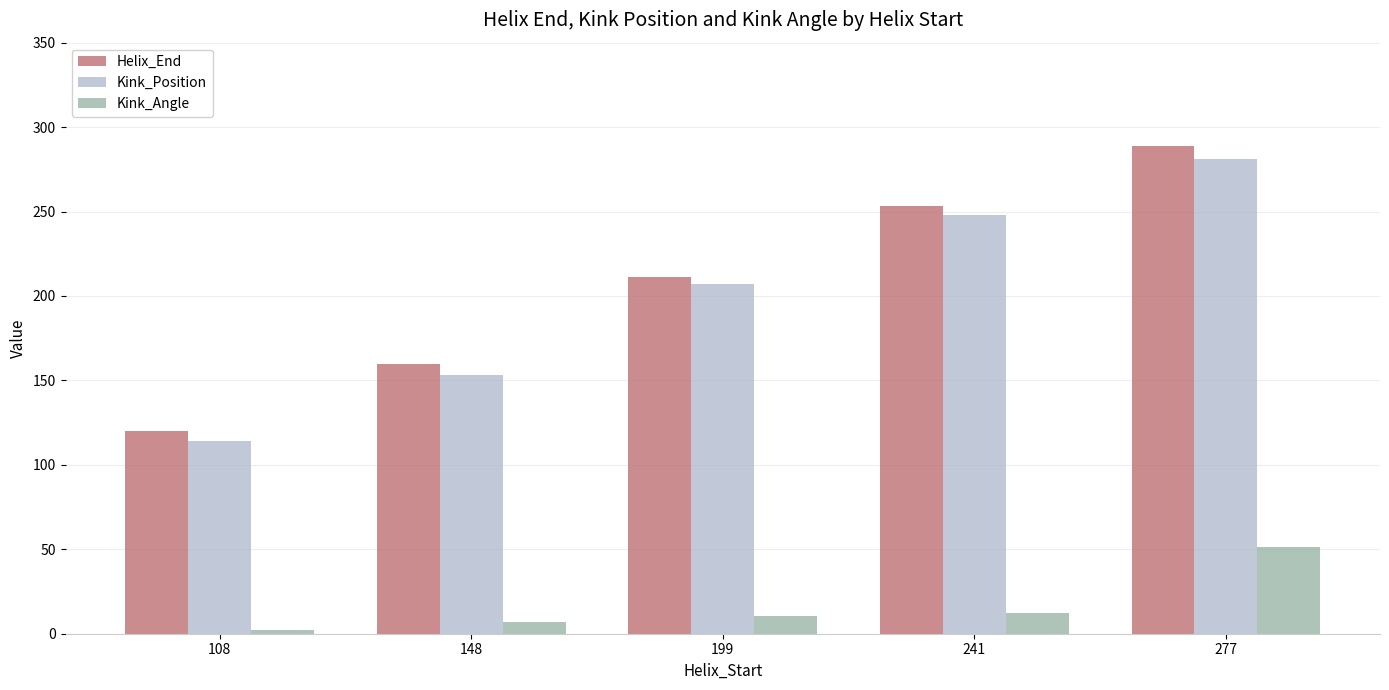

What is the difference between the maximum and minimum values in the Helix_End series?

169.0